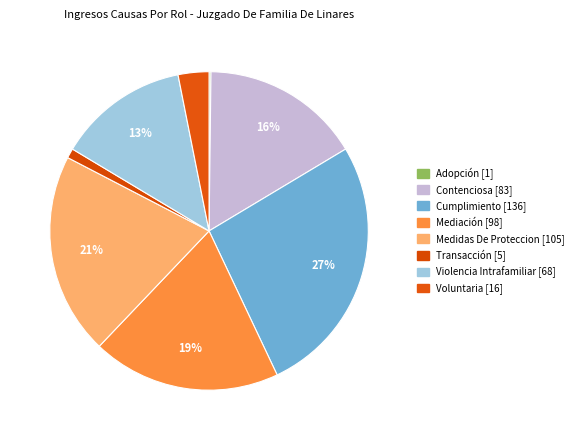

To the nearest percent, what portion does Mediación represent?

19%